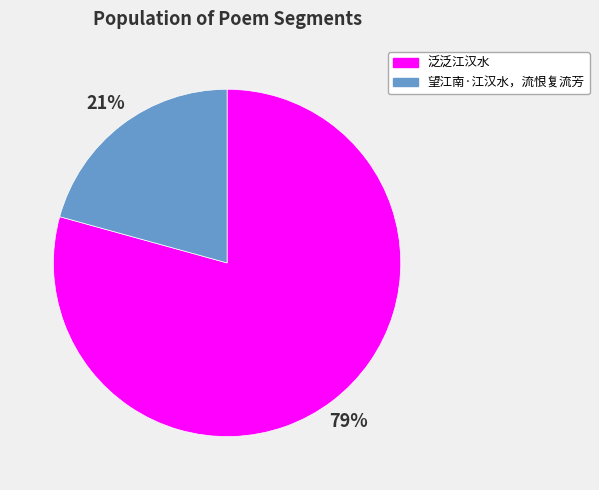

How many segments does this pie chart have?

2